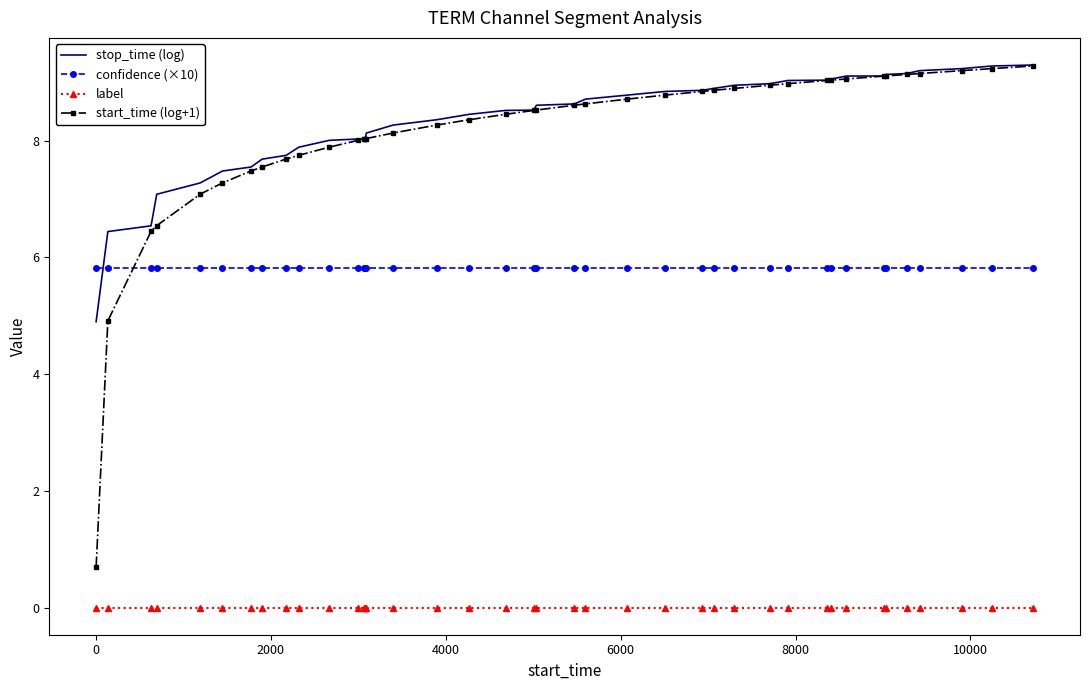

True or false: stop_time (log) and label cross at least once.

False